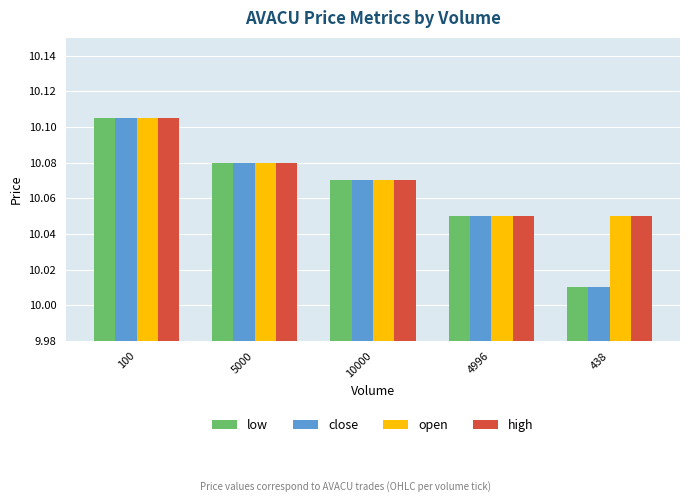

The value of open at 5000 is 13.8. True or false?

False